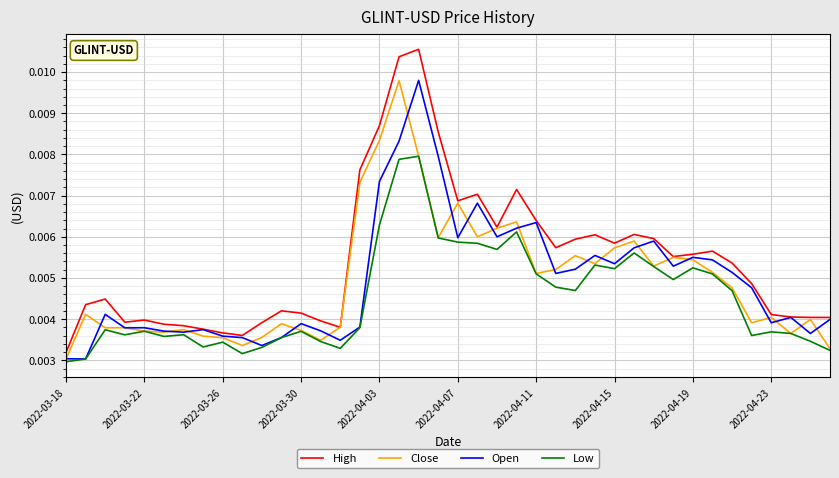

Which series has the largest total across all categories?

High